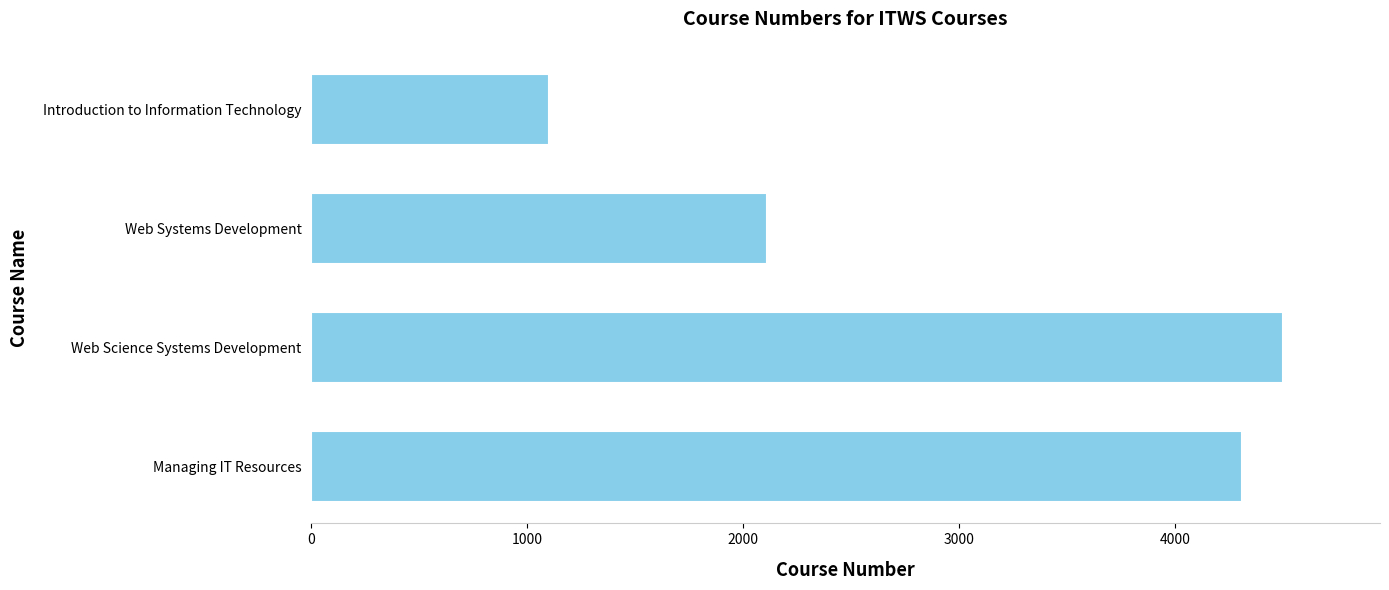

List the labels in order of value, largest first.

Web Science Systems Development, Managing IT Resources, Web Systems Development, Introduction to Information Technology